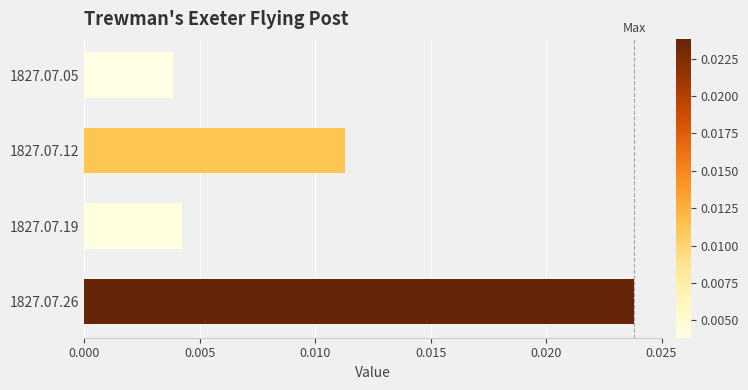

Rank the categories by value from lowest to highest.

1827.07.05, 1827.07.19, 1827.07.12, 1827.07.26